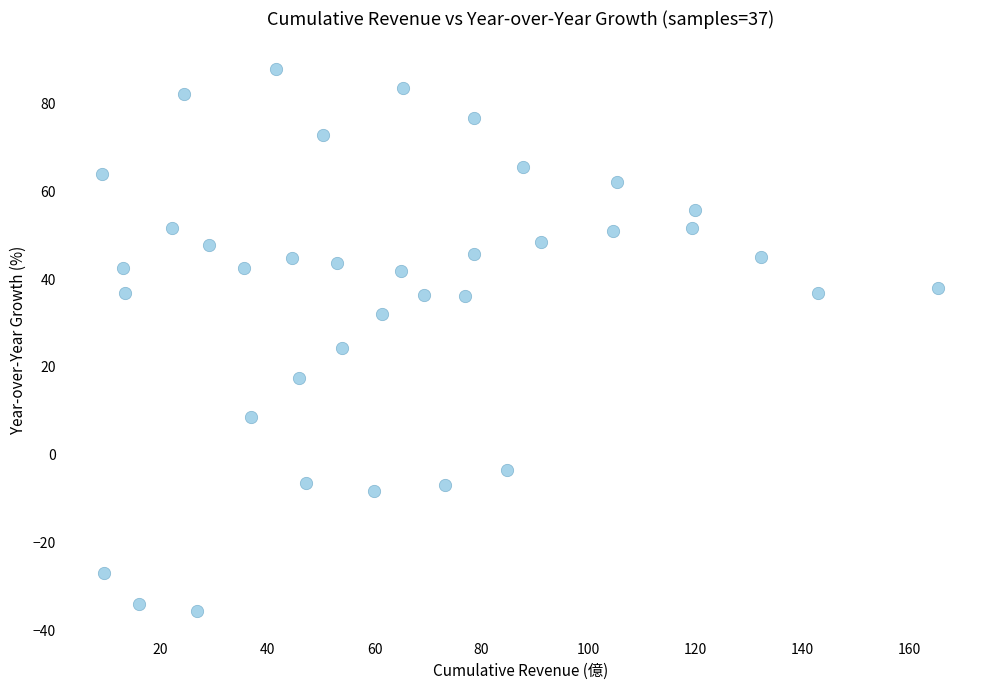

What is the range of Y values (max minus min)?

123.7